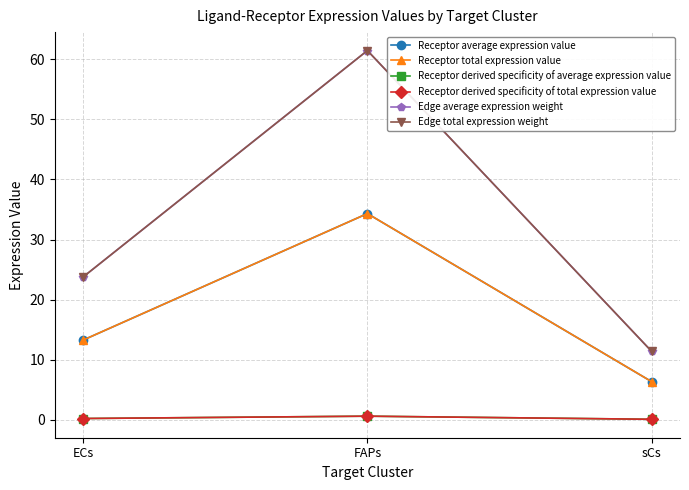

What is the maximum value shown in the chart?

61.4